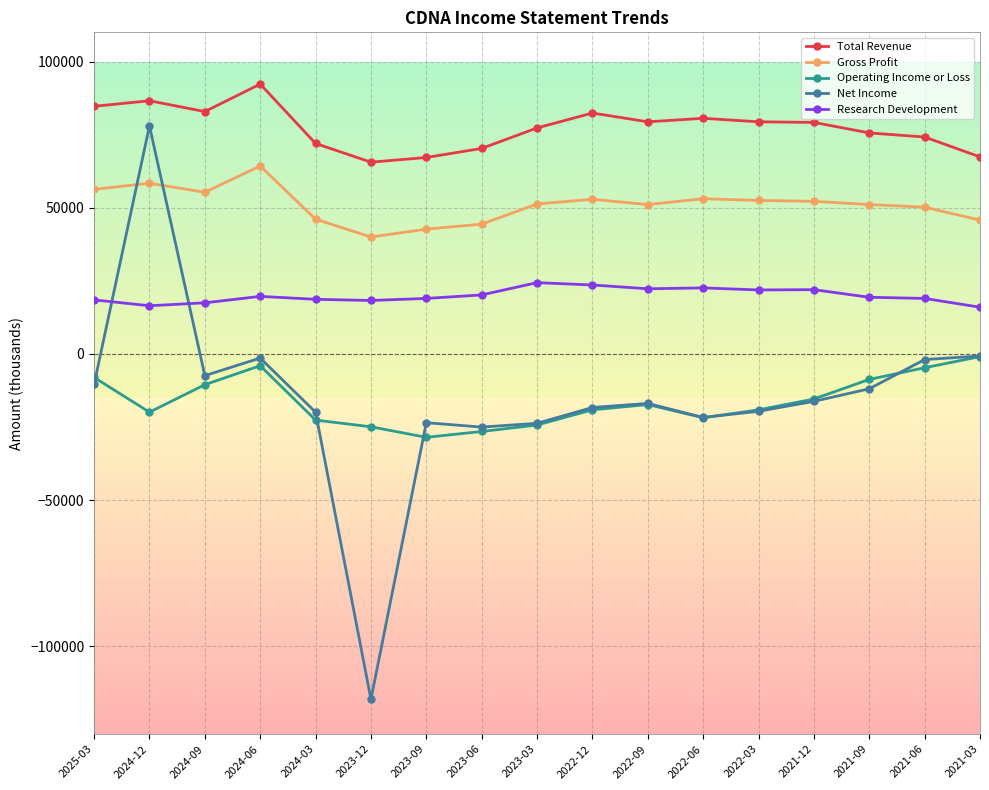

Rank the series by their maximum value, from lowest to highest.

Operating Income or Loss, Research Development, Gross Profit, Net Income, Total Revenue